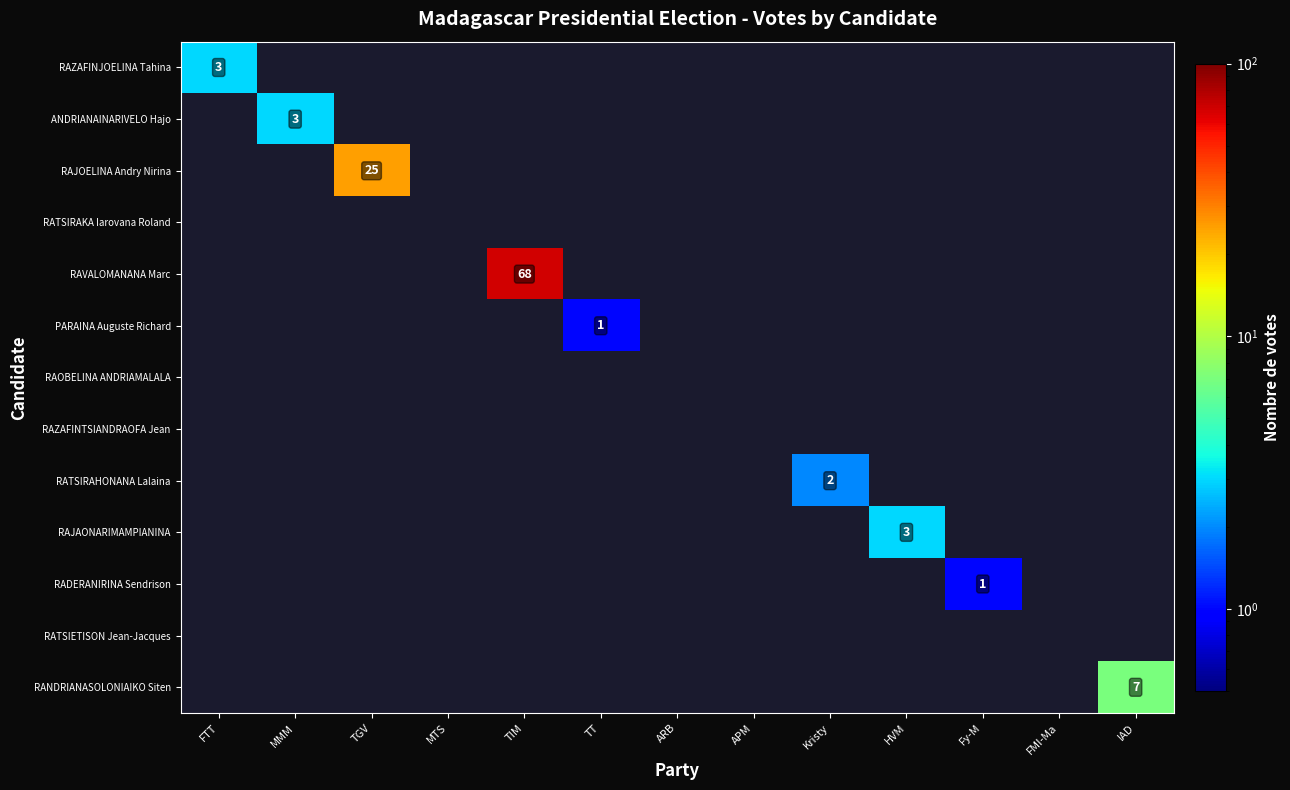

The ANDRIANAINARIVELO Hajo series shows 2 at MMM. True or false?

False